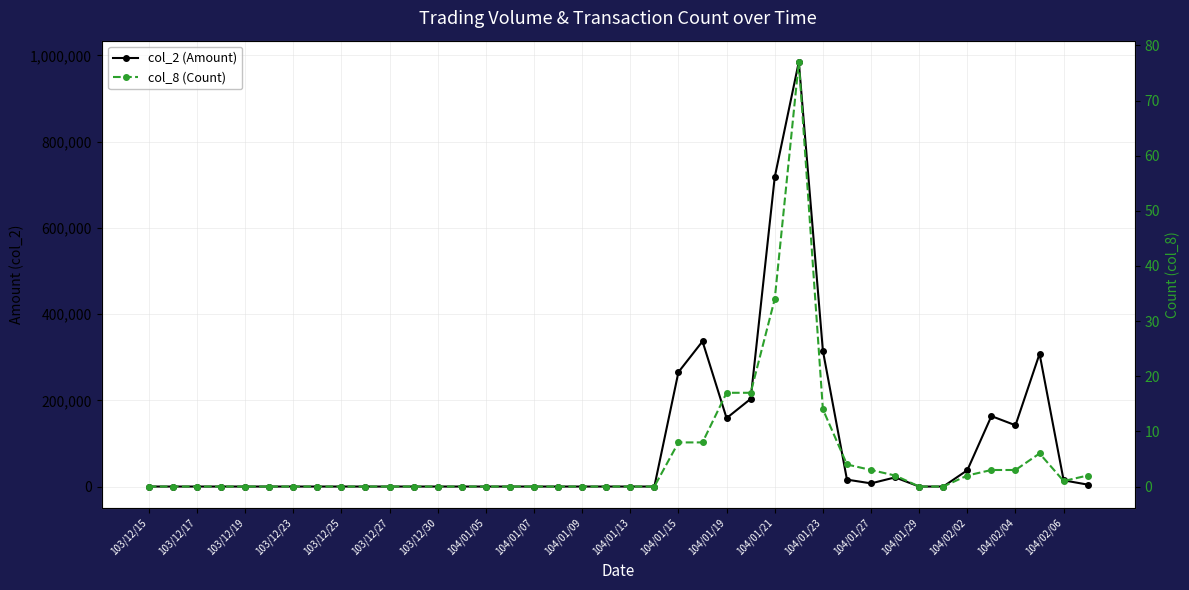

What is the average value of the col_2 (Amount) series?

92423